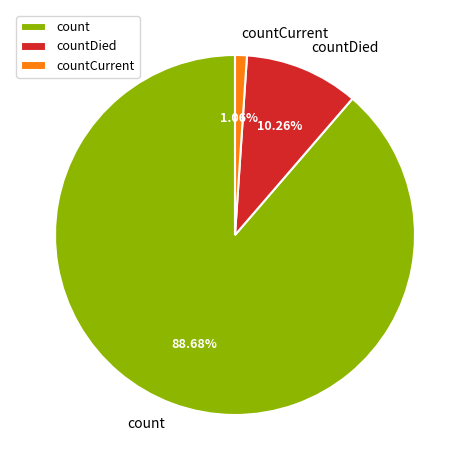

The countDied slice represents 10% of the pie. True or false?

True